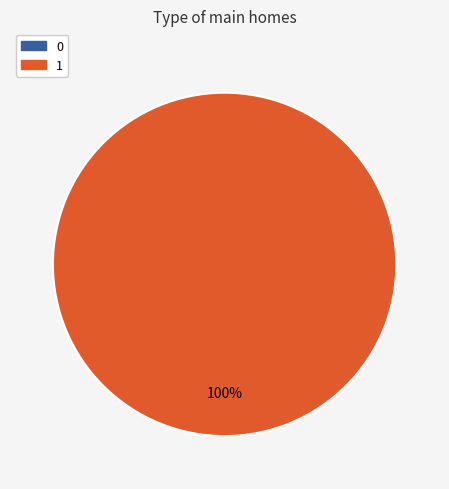

Is it true that 0 is 0% of the pie?

True